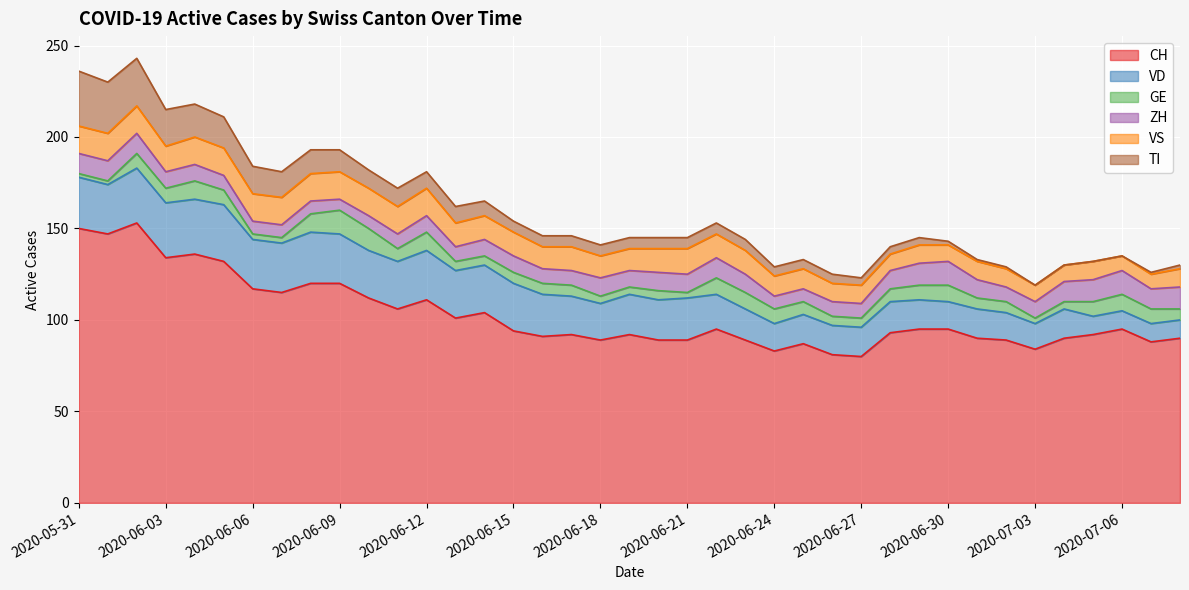

True or false: ZH and TI intersect in this chart.

True